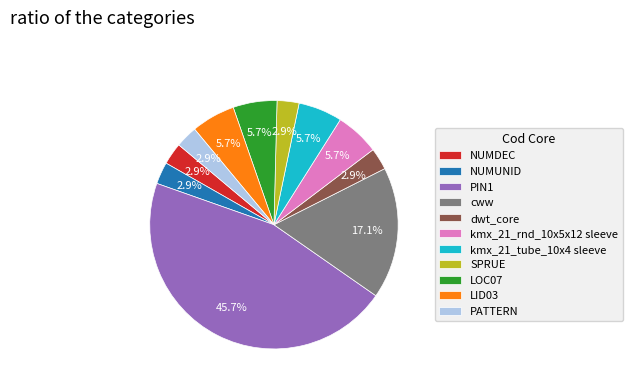

Is it true that kmx_21_tube_10x4 sleeve is 6% of the pie?

True